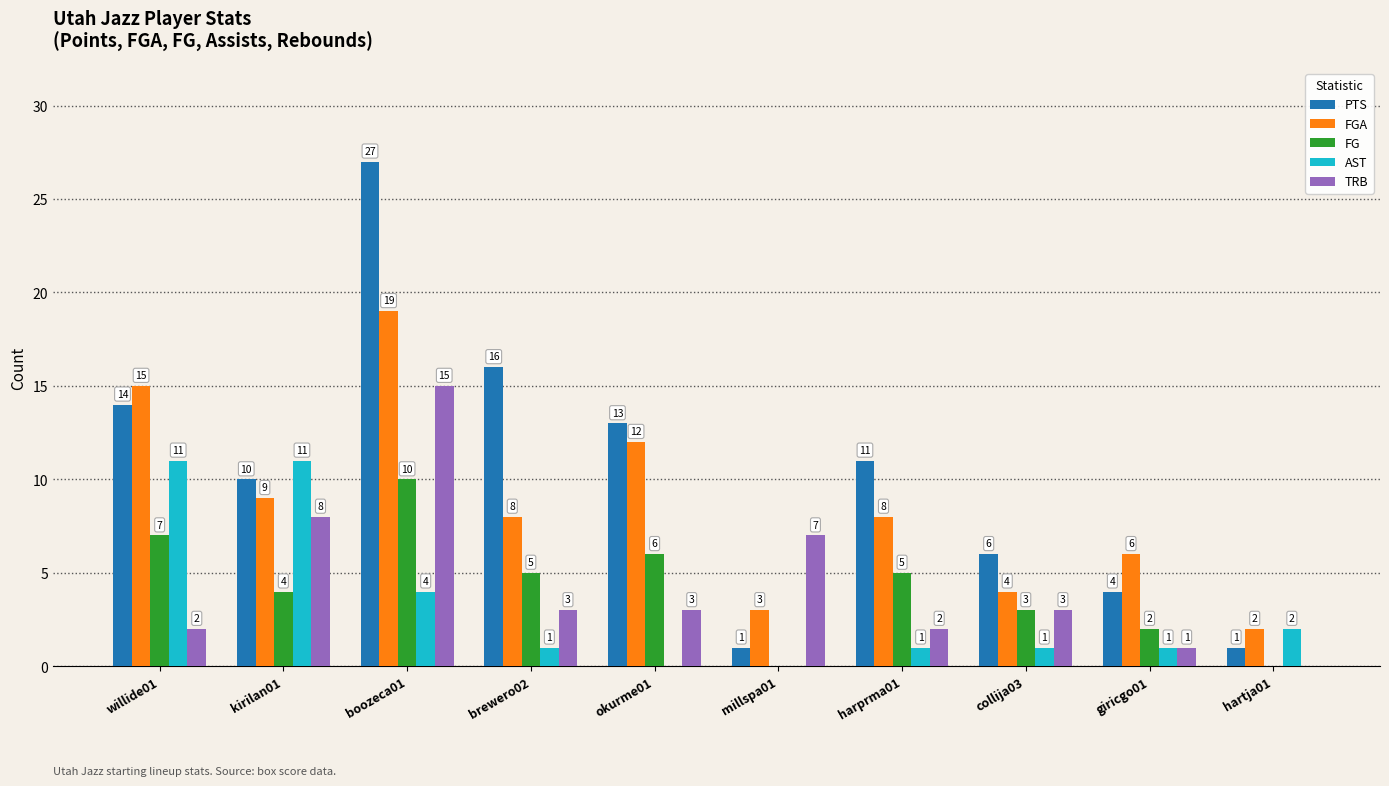

What is the total value across all series at giricgo01?

14